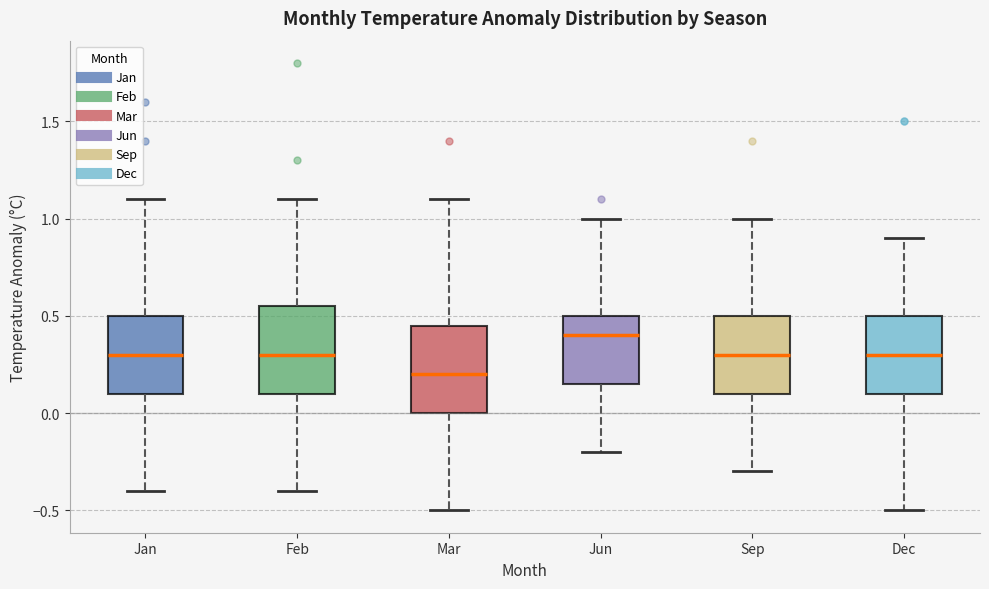

Reading left to right, transcribe this box plot: for each box, give where its median line is, the range the box spans, and where its two whiskers end, as read against the y-axis. The values are not printed on the chart, so give them approximately, as read against the axis.

Jan: median 0.30, box 0.10 to 0.50, whiskers -0.40 to 1.10
Feb: median 0.30, box 0.10 to 0.55, whiskers -0.40 to 1.10
Mar: median 0.20, box 0.00 to 0.45, whiskers -0.50 to 1.10
Jun: median 0.40, box 0.15 to 0.50, whiskers -0.20 to 1.00
Sep: median 0.30, box 0.10 to 0.50, whiskers -0.30 to 1.00
Dec: median 0.30, box 0.10 to 0.50, whiskers -0.50 to 0.90